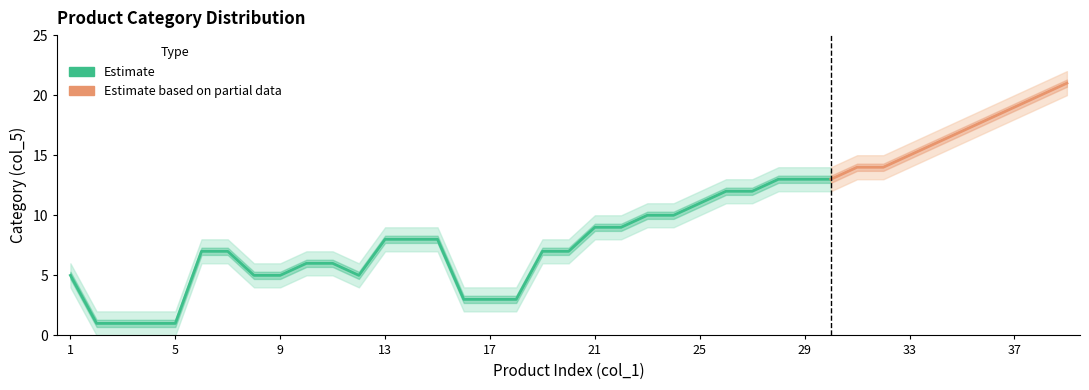

List the labels in order of col_5 value, smallest first.

2, 3, 4, 5, 16, 17, 18, 1, 8, 9, 12, 10, 11, 6, 7, 19, 20, 13, 14, 15, 21, 22, 23, 24, 25, 26, 27, 28, 29, 30, 31, 32, 33, 34, 35, 36, 37, 38, 39